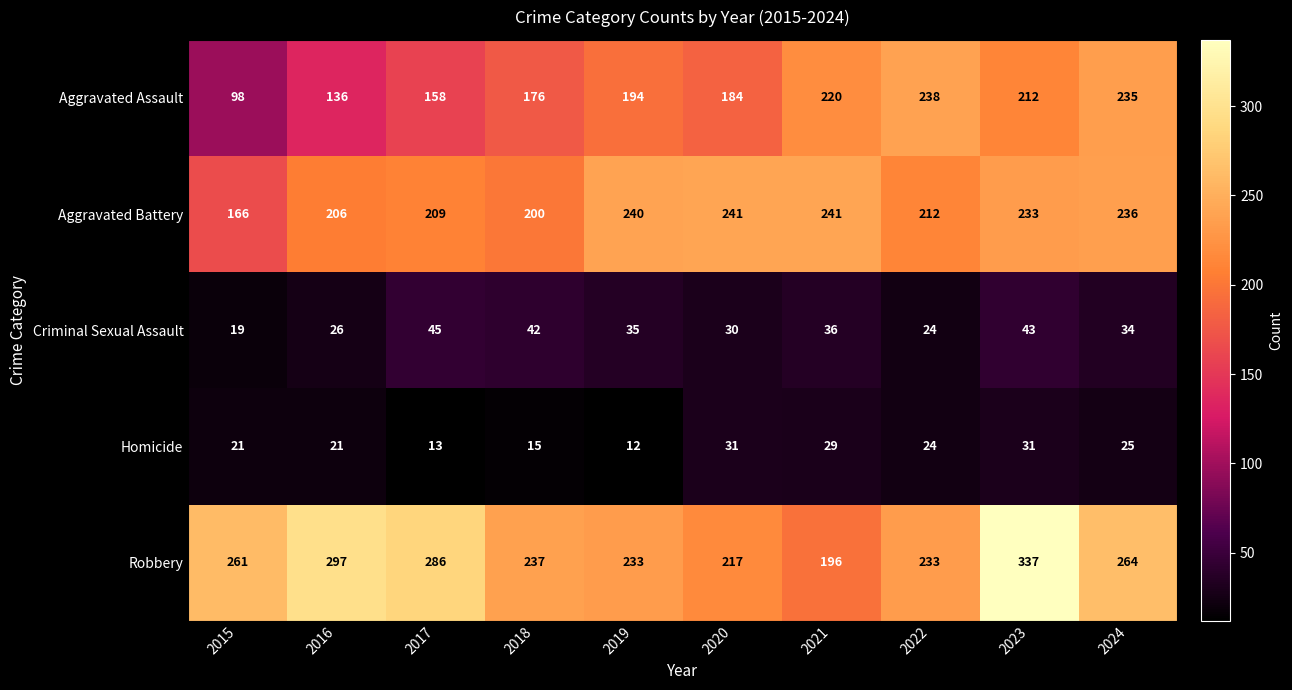

The Homicide series shows 21 at 2016. True or false?

True